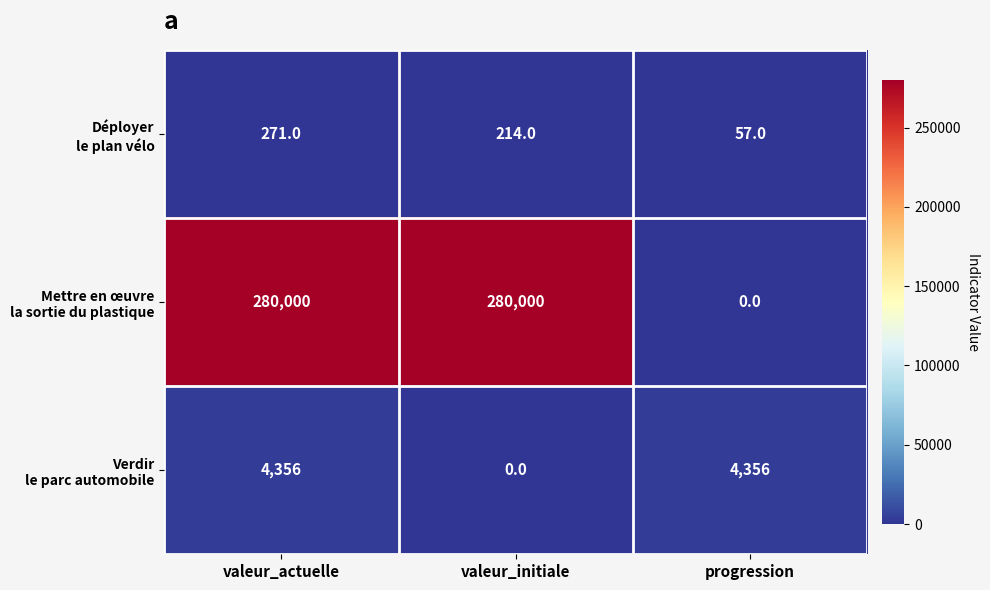

At which category is the sum across all series the highest?

valeur_actuelle